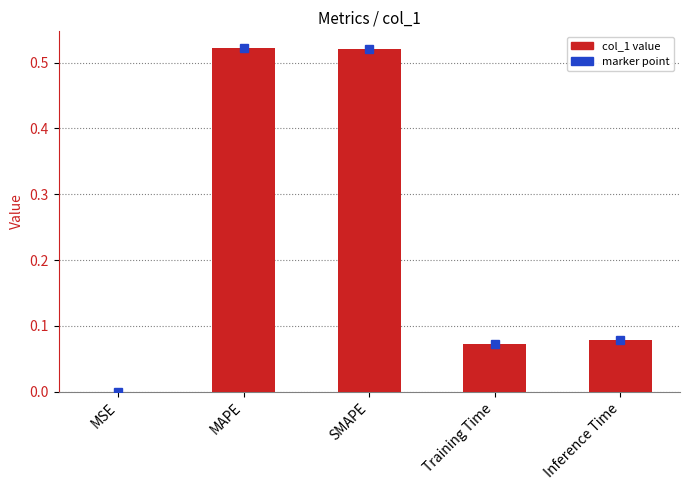

The value at MSE is 0.0. True or false?

True